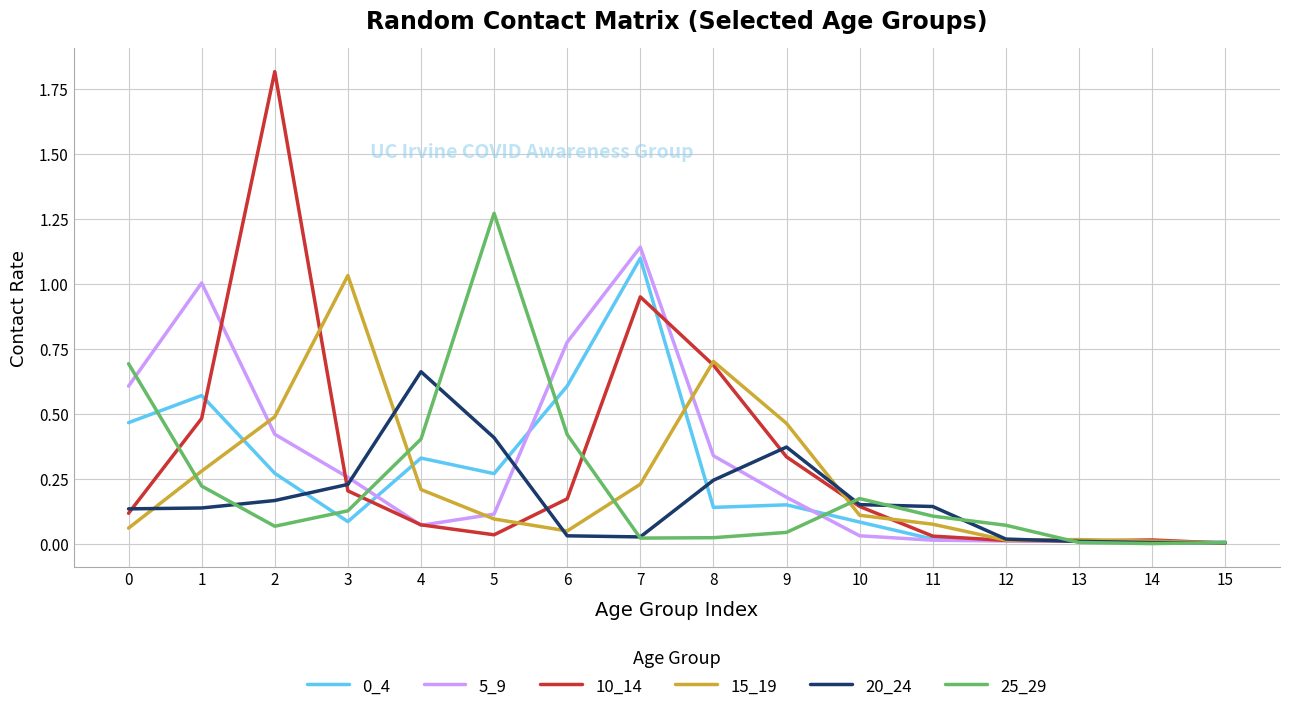

At which label does 20_24 reach its peak?

4